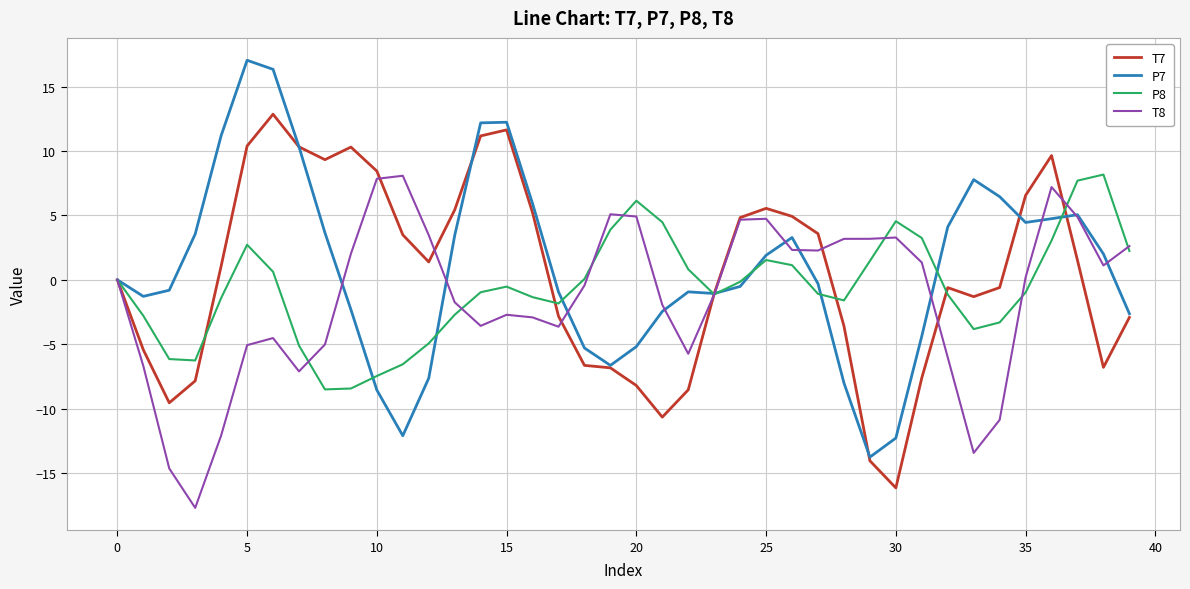

What is the maximum value for P8?

8.2